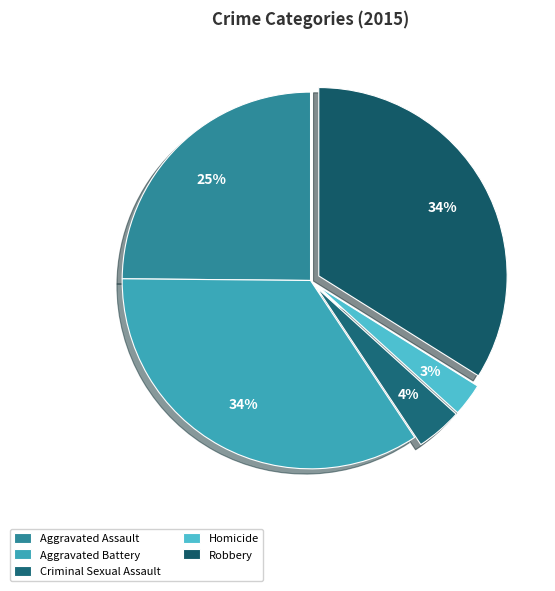

To the nearest percent, what is the average slice percentage?

20%